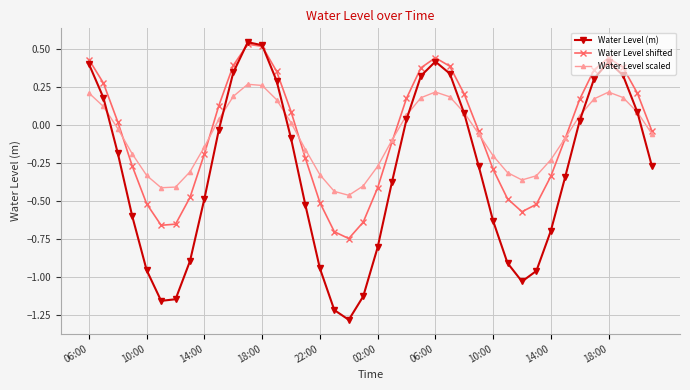

True or false: Water Level (m) has more than 1 interior local peaks.

True